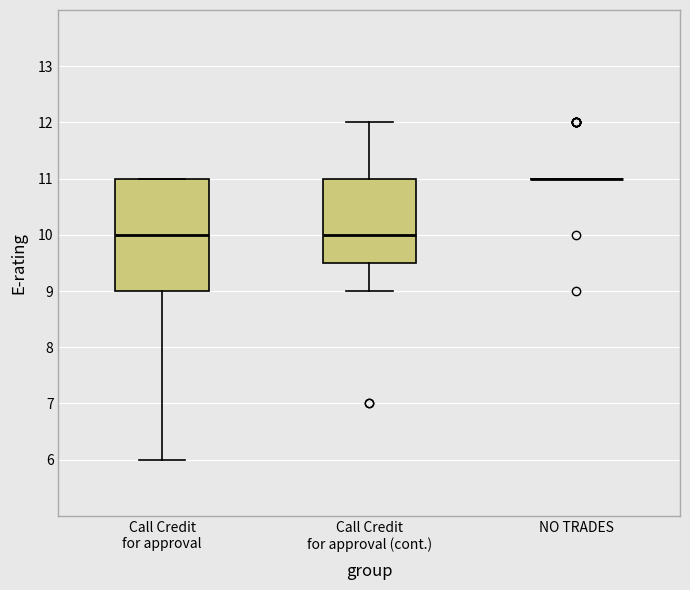

Where is the upper edge of the box for Call Credit for approval (cont.) on the y-axis? The values are not printed on the chart, so give them approximately, as read against the axis.

11.0